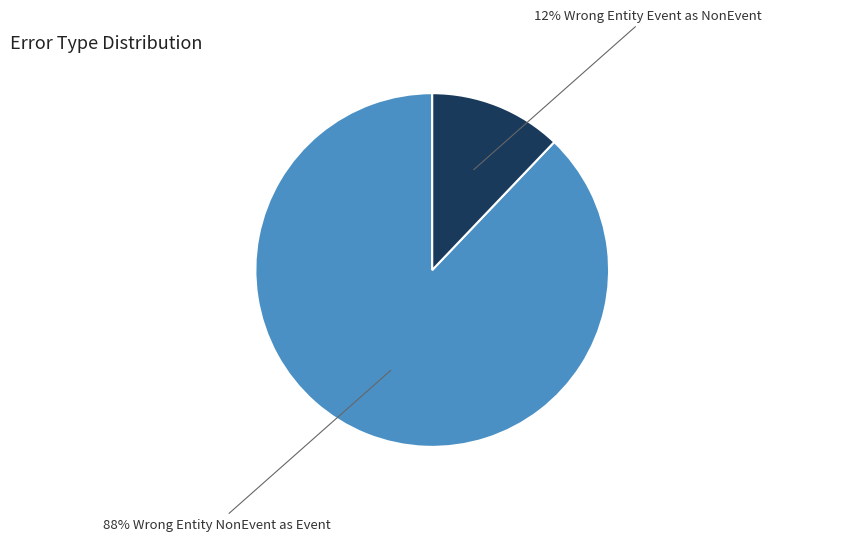

To the nearest percent, what is the average slice percentage?

50%